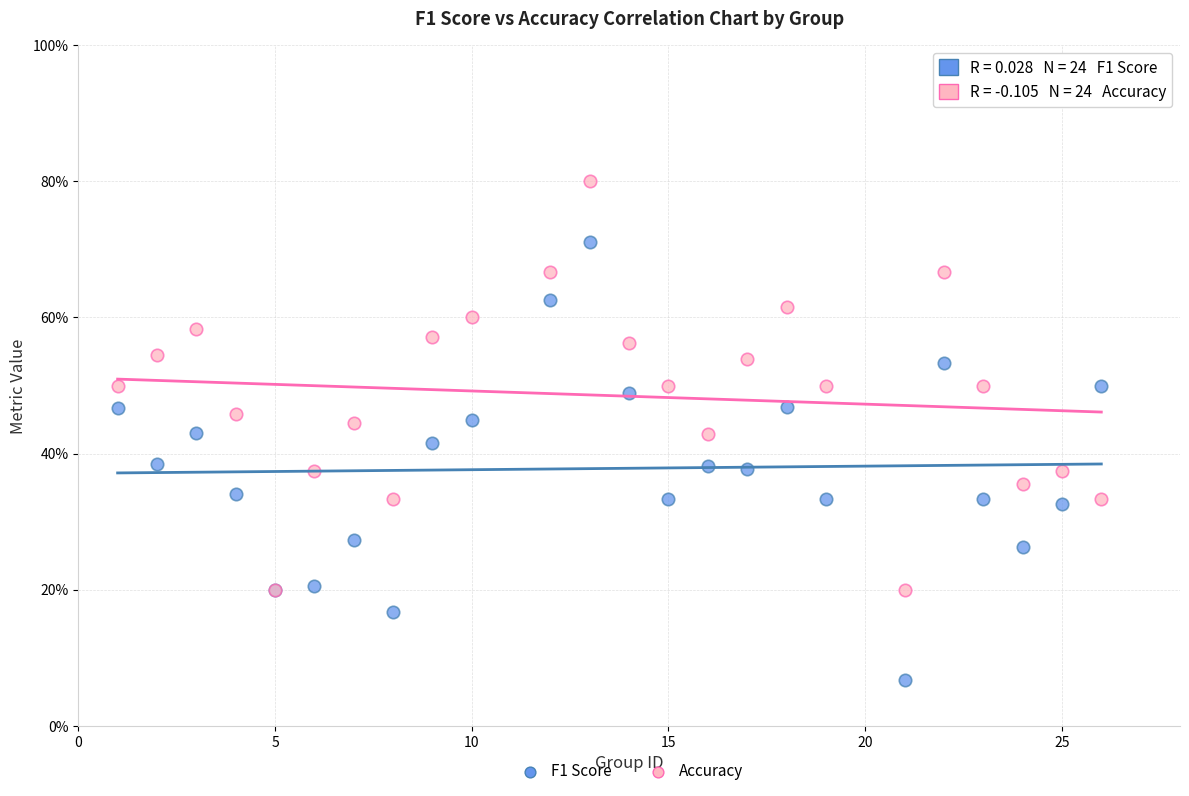

Which series has the widest spread of Y values?

F1 Score